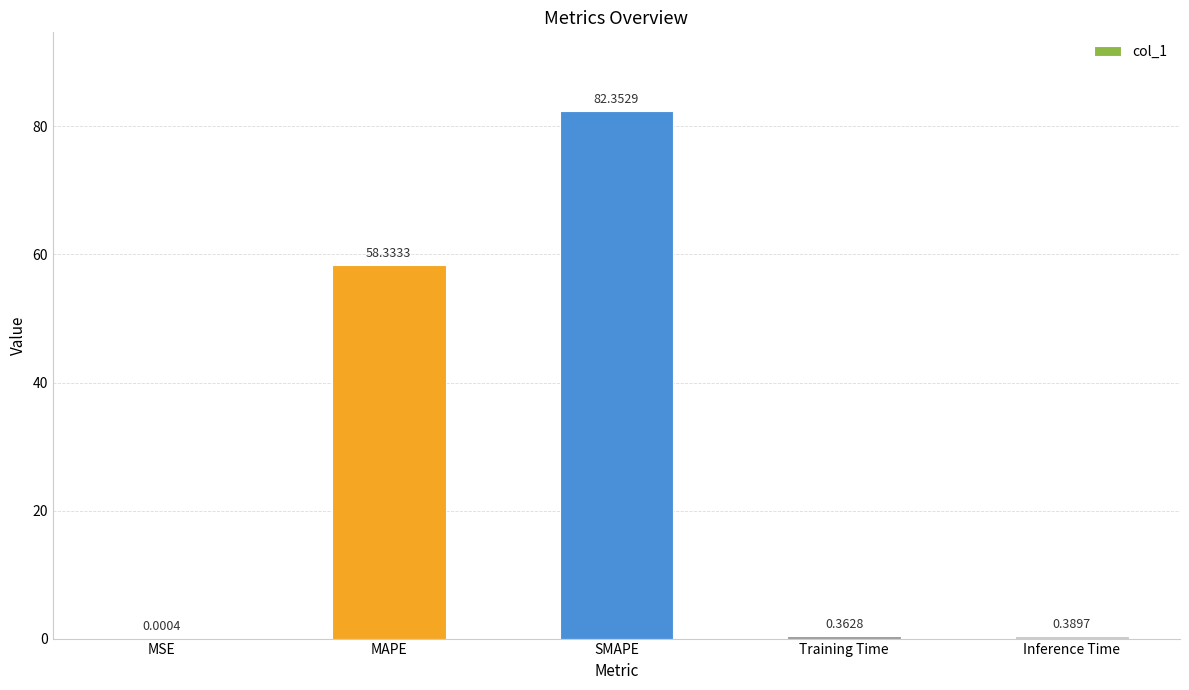

Which category has the highest value across all series?

SMAPE